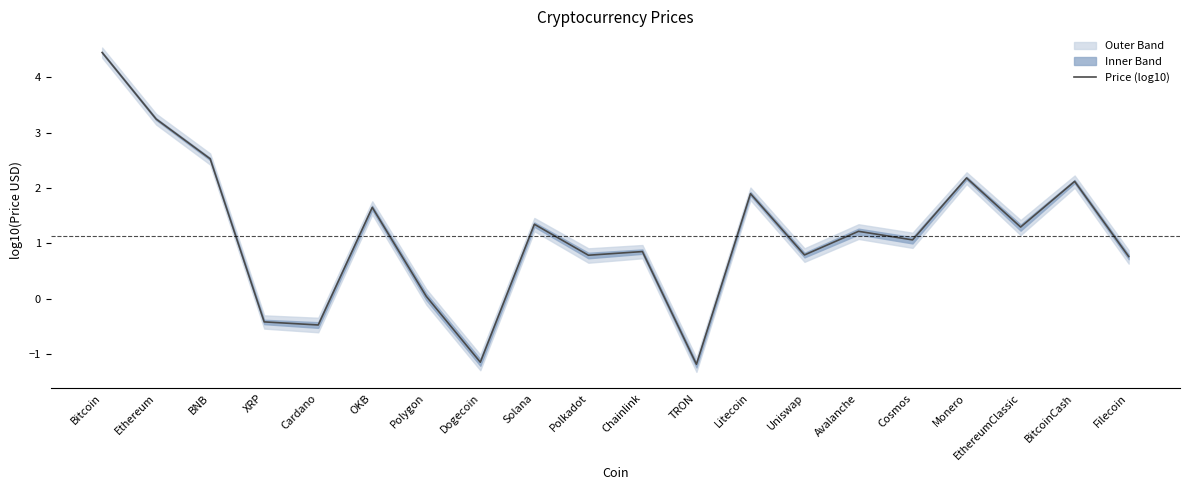

The chart shows a value of -0.7 at Dogecoin. True or false?

False